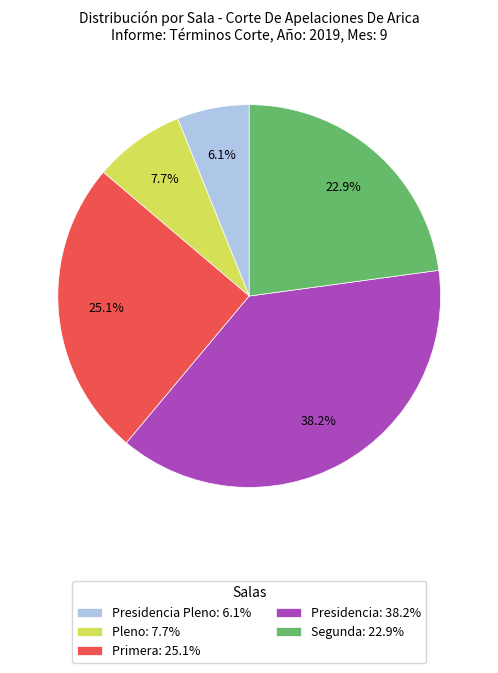

Which category has the smallest portion of the pie?

Presidencia Pleno: 6.1%